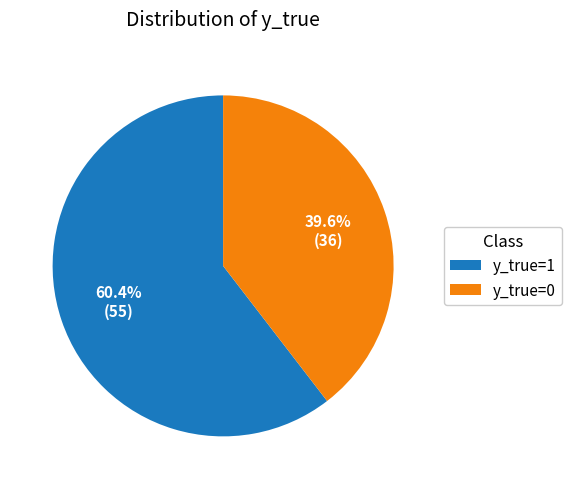

The y_true=0 slice represents 40% of the pie. True or false?

True